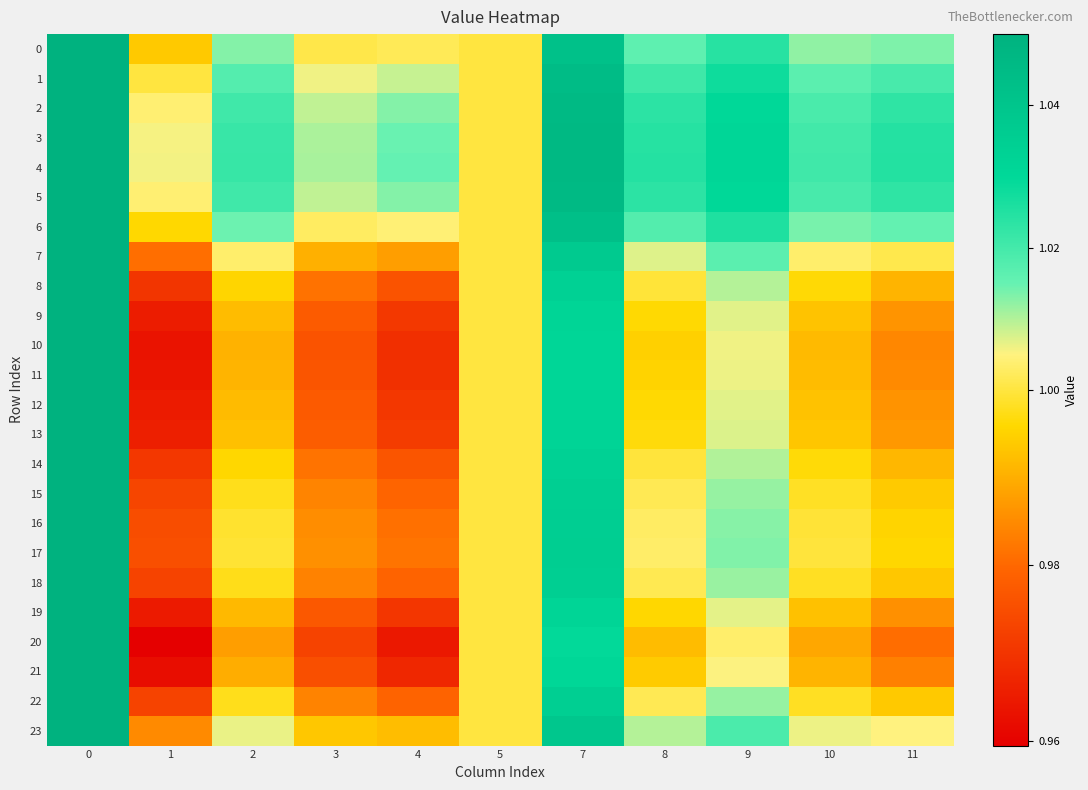

What is the maximum value shown in the chart?

1.1